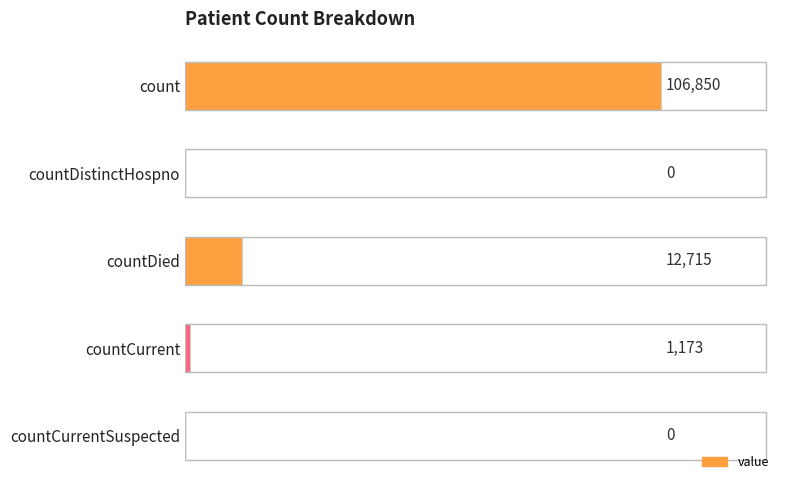

Where is the data nearest to the value 53425?

countDied